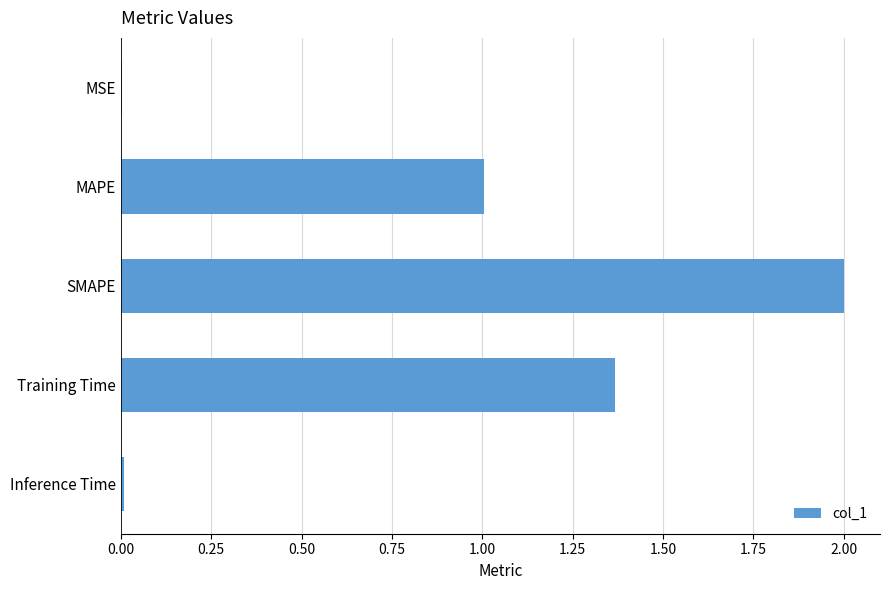

The chart shows a value of 0.4 at MAPE. True or false?

False